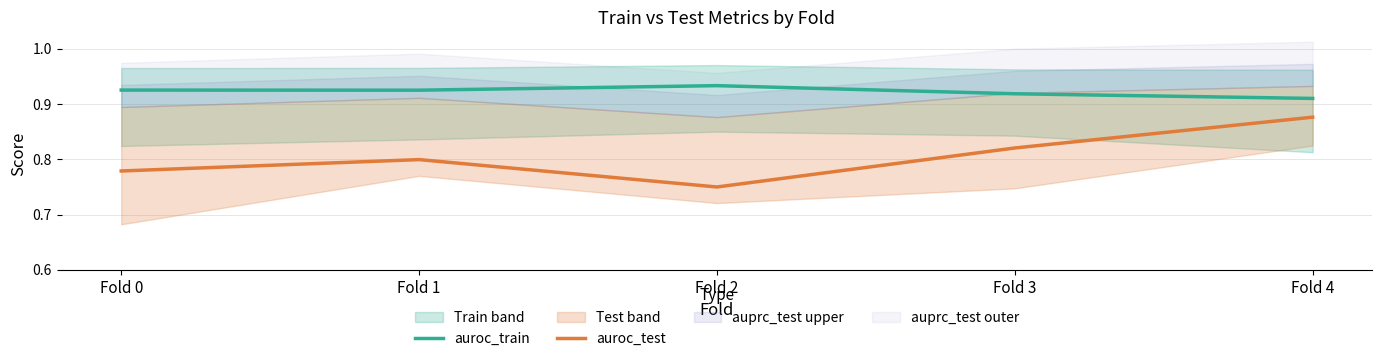

At which category does auroc_train reach its first local peak?

Fold 2